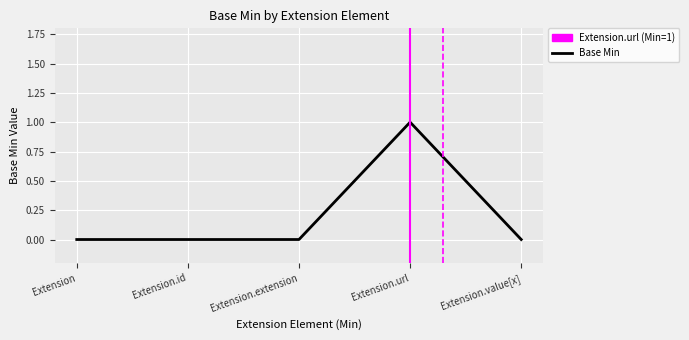

What is the value of the 4th point from the left?

1